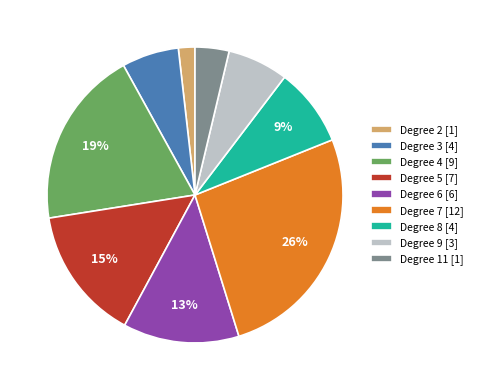

Between Degree 4 [9] and Degree 2 [1], which is larger?

Degree 4 [9]